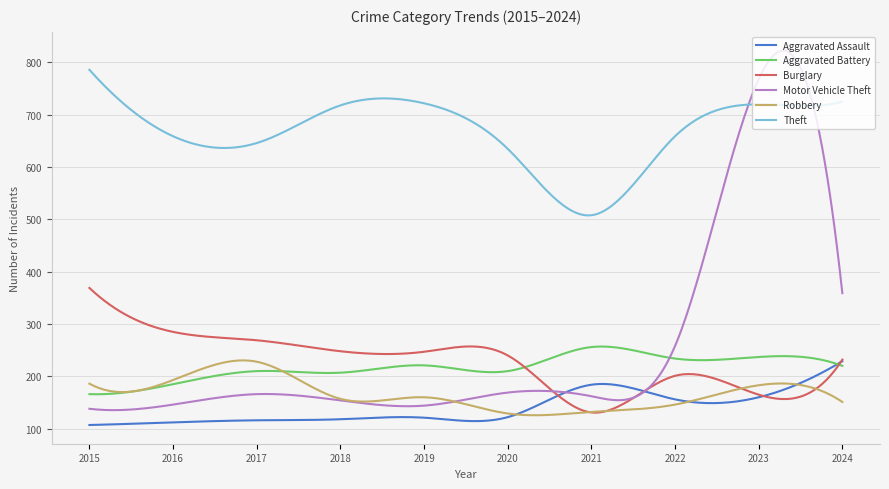

True or false: Robbery and Theft cross at least once.

False